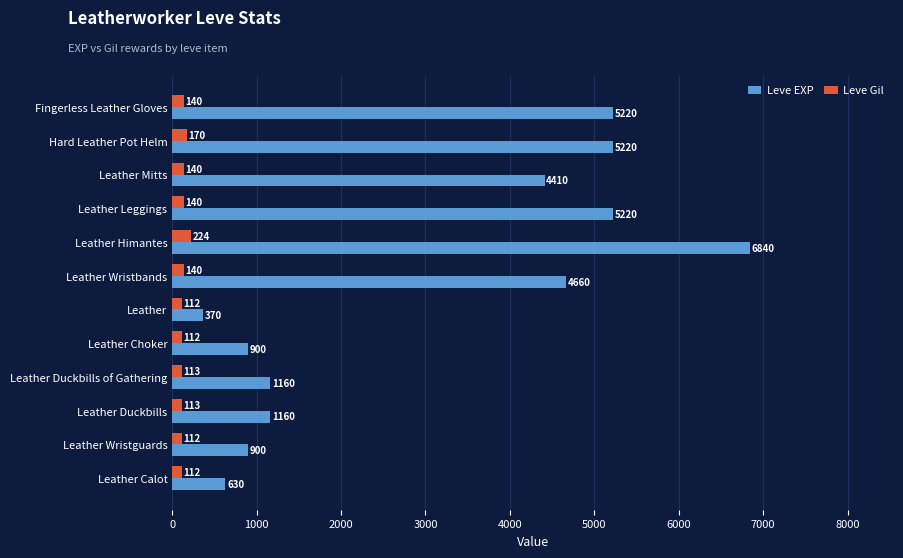

Is the value of Leve EXP at Leather greater than the value of Leve Gil at Leather Duckbills?

Yes